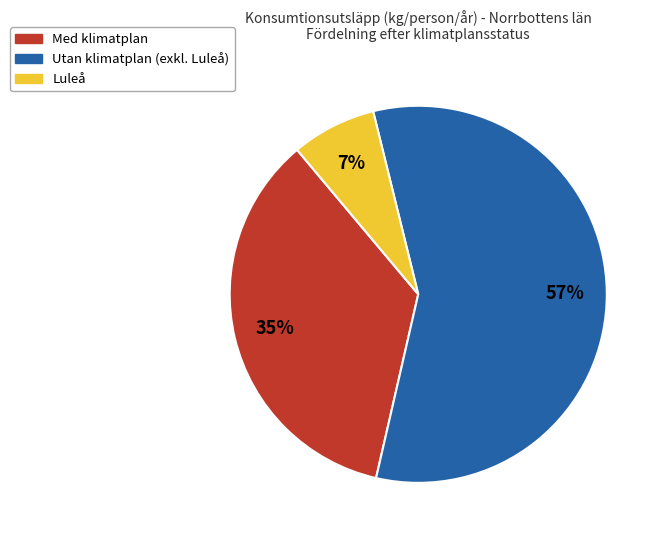

How many slices are in this pie chart?

3